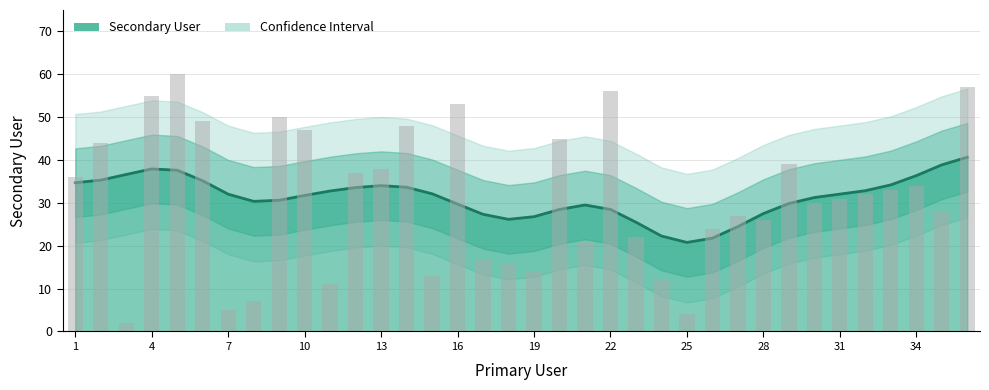

True or false: the data shows 50 at 35.

False